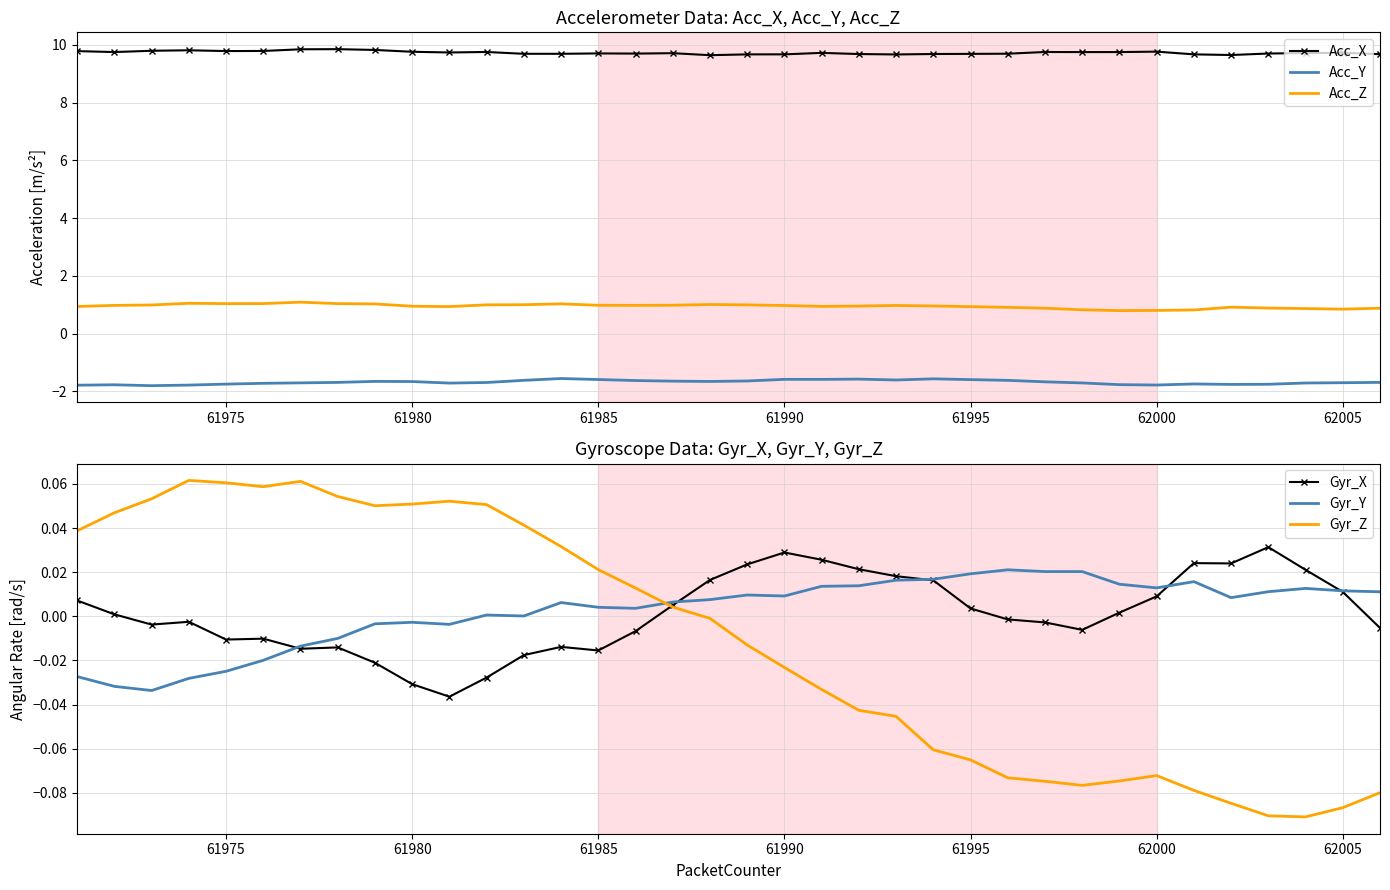

The value of Acc_Z at 62000 is 1.4. True or false?

False